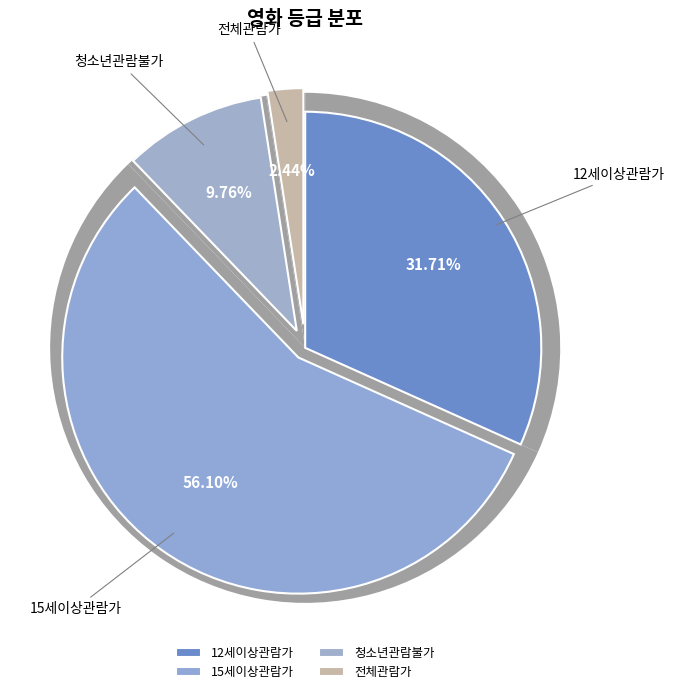

Approximately how many times larger is the value at 15세이상관람가 compared to 전체관람가?

23.0